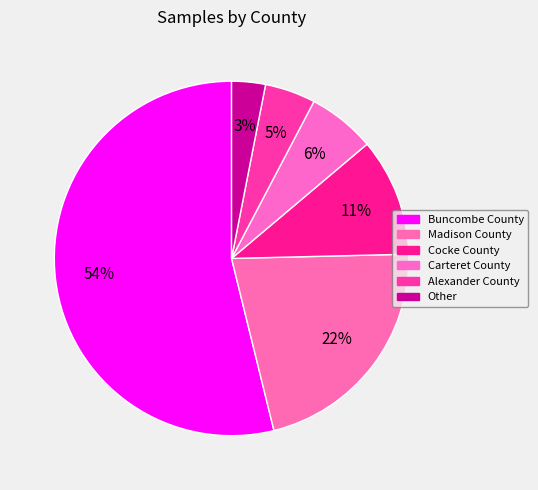

How many slices are in this pie chart?

6